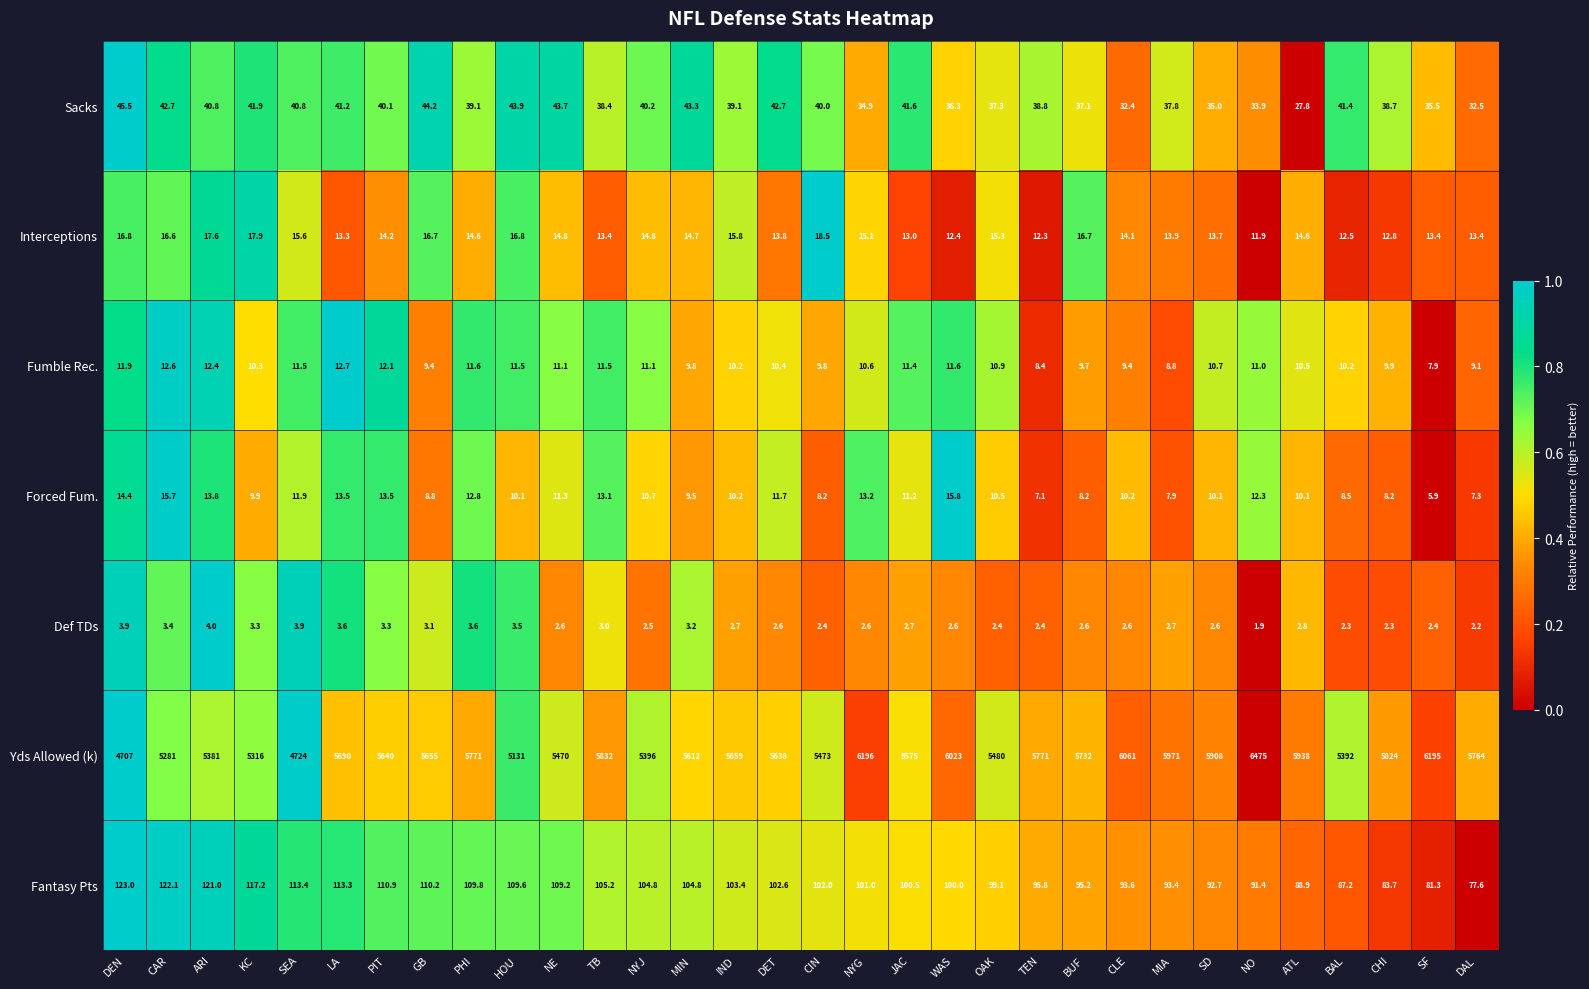

List the series in order of their peak value, highest first.

Yds Allowed (k), Fantasy Pts, Sacks, Interceptions, Forced Fum., Fumble Rec., Def TDs